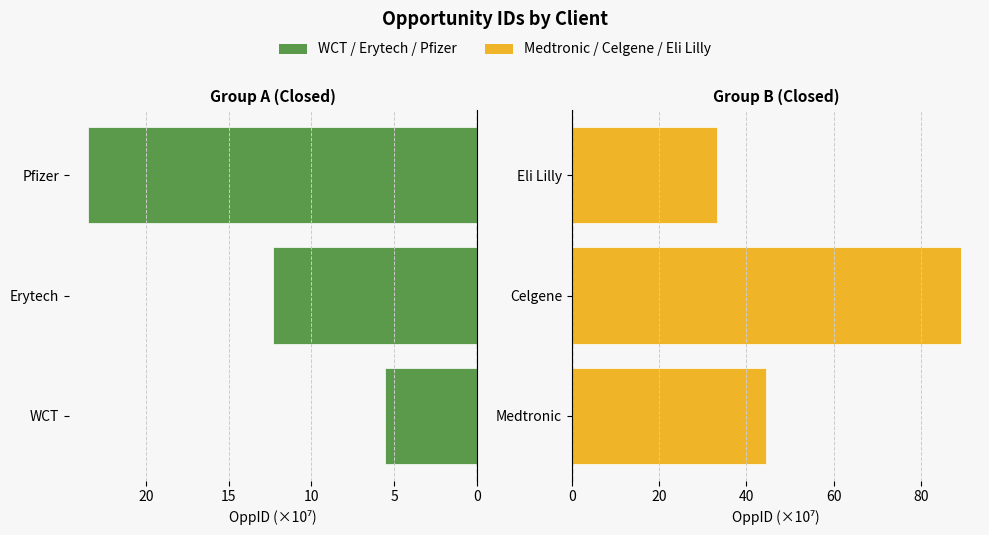

Which has a higher value, Pfizer or WCT?

Pfizer